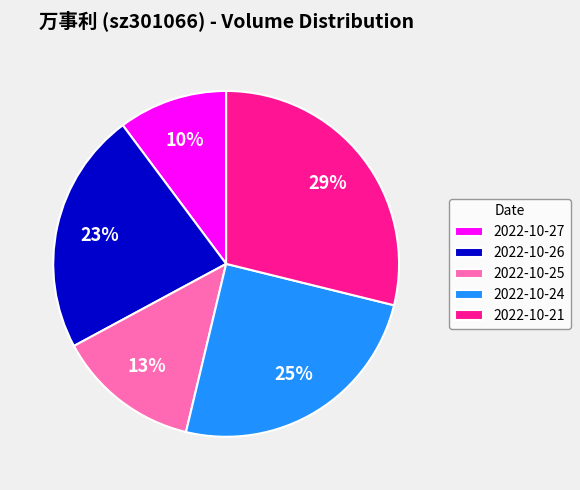

To the nearest percent, what is the combined percentage of 2022-10-25 and 2022-10-24?

38%